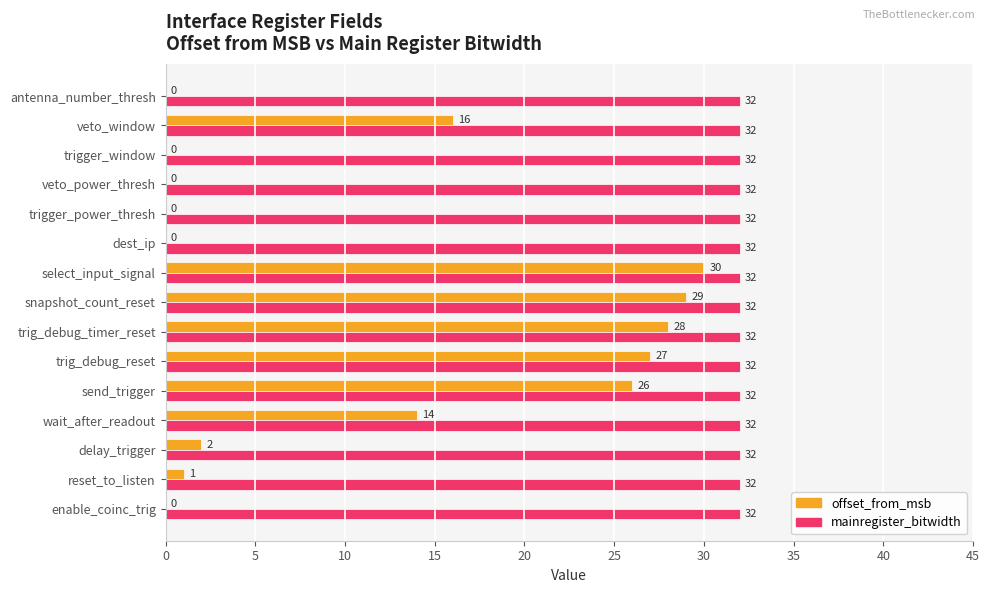

What is the sum of all mainregister_bitwidth values?

480